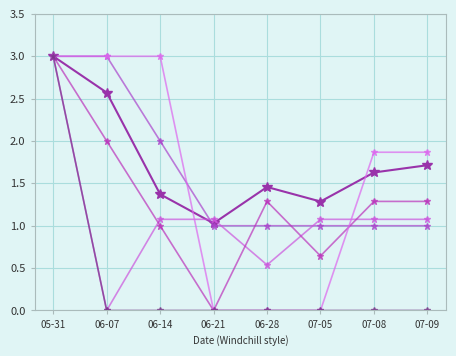

How many lines are shown in the chart?

6